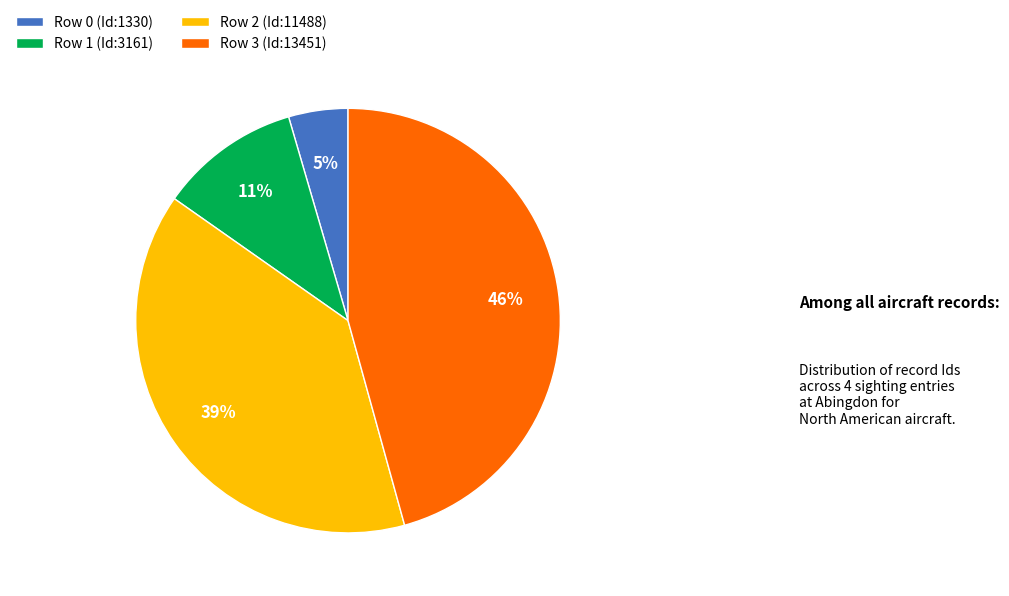

Which has a higher value, Row 1 (Id:3161) or Row 3 (Id:13451)?

Row 3 (Id:13451)